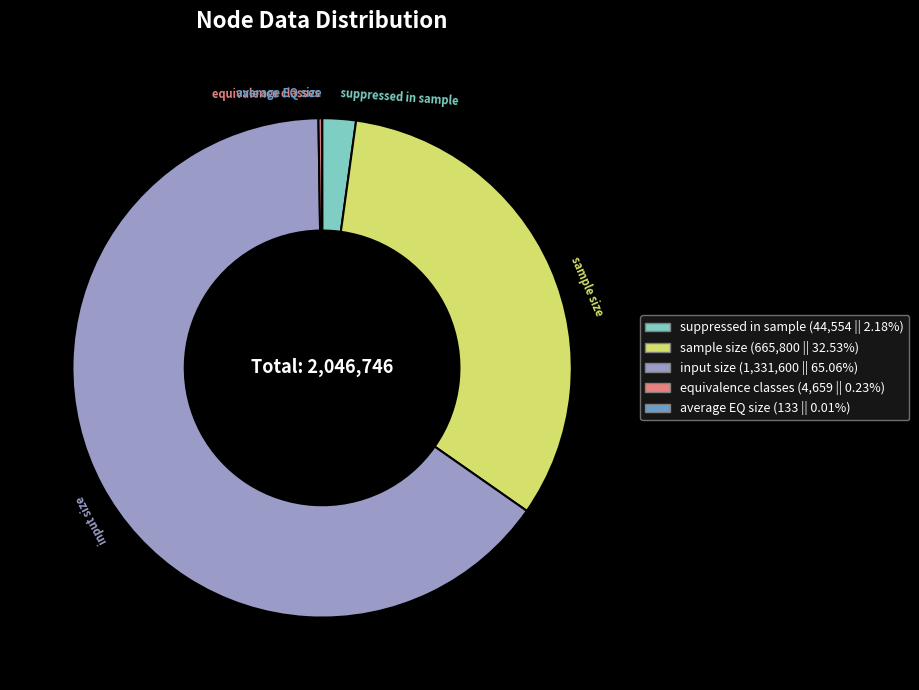

Combined, do sample size (665,800 || 32.53%) and input size (1,331,600 || 65.06%) account for over 50%?

Yes